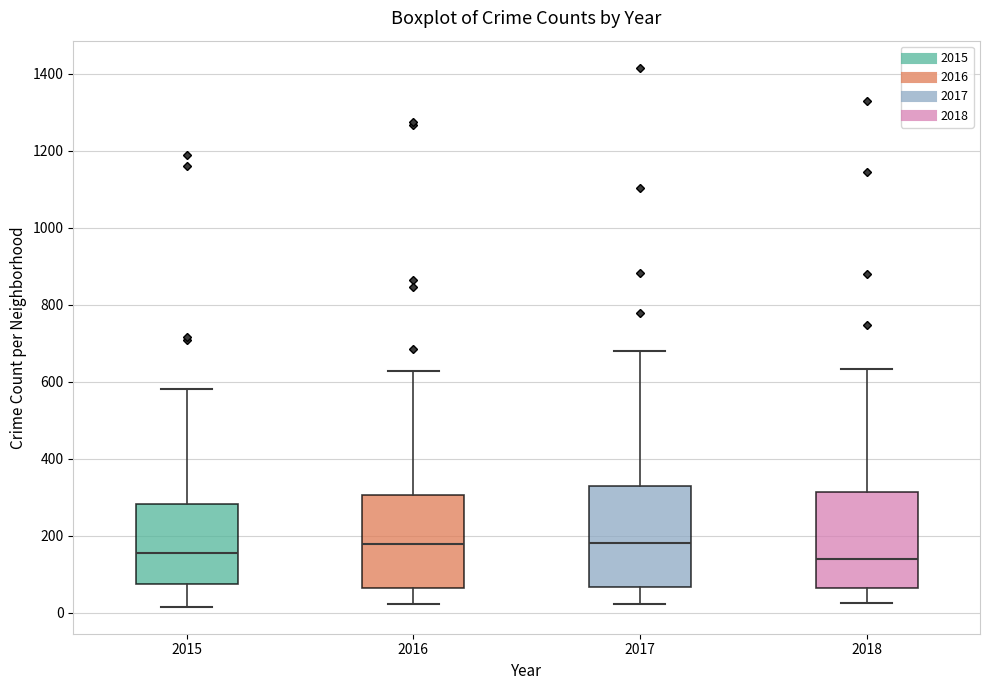

Reading left to right, transcribe this box plot: for each box, give where its median line is, the range the box spans, and where its two whiskers end, as read against the y-axis. The values are not printed on the chart, so give them approximately, as read against the axis.

2015: median 160, box 80 to 280, whiskers 20 to 580
2016: median 180, box 60 to 300, whiskers 20 to 620
2017: median 180, box 60 to 320, whiskers 20 to 680
2018: median 140, box 60 to 320, whiskers 20 to 640